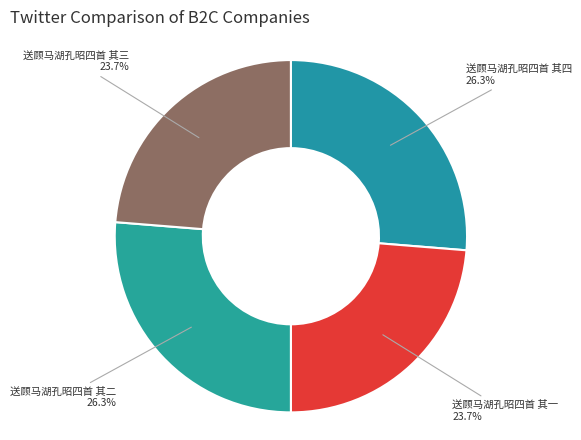

Count the number of slices in the pie.

4